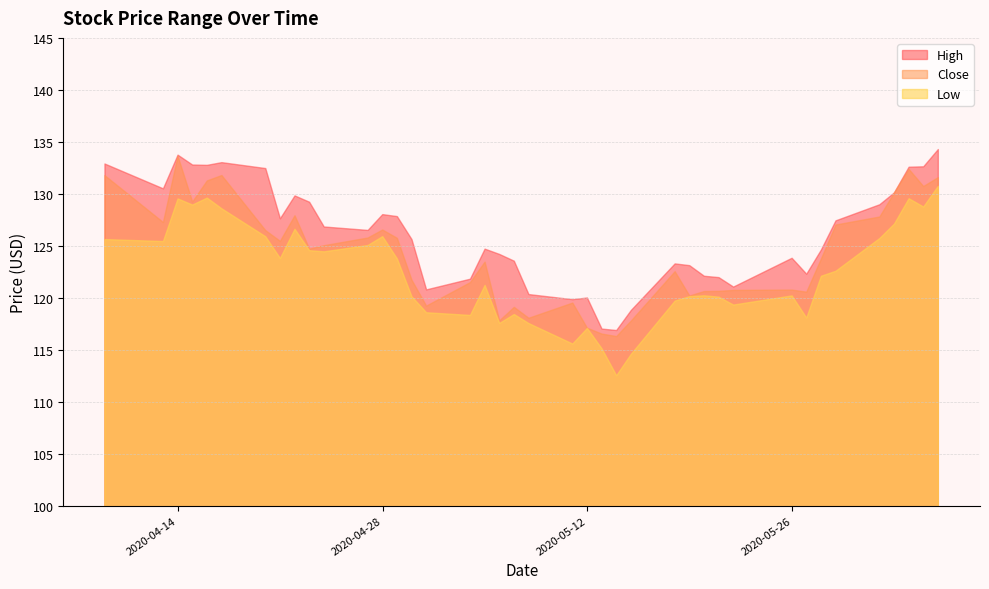

What is the value of the Close point at the 1st from the left?

131.8